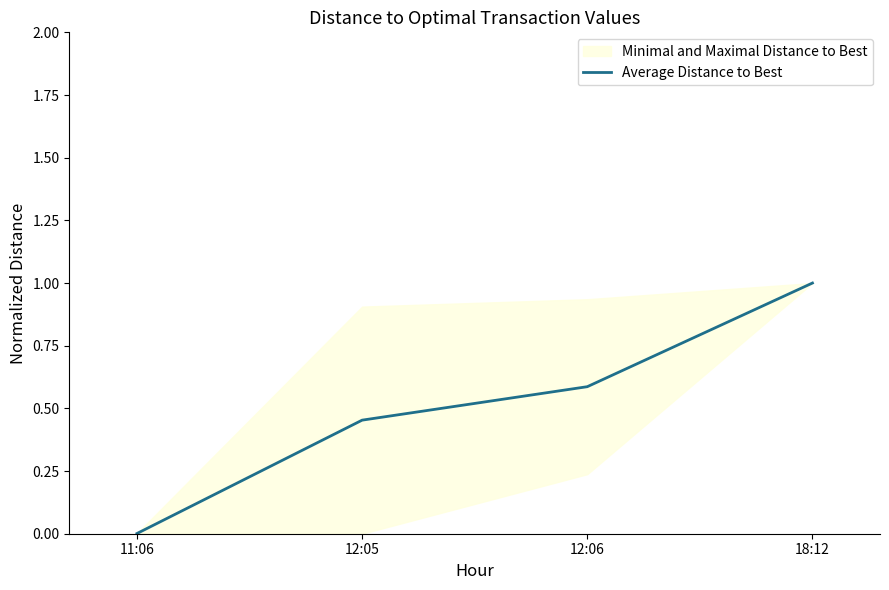

Between 11:06 and 12:06, which is larger?

12:06